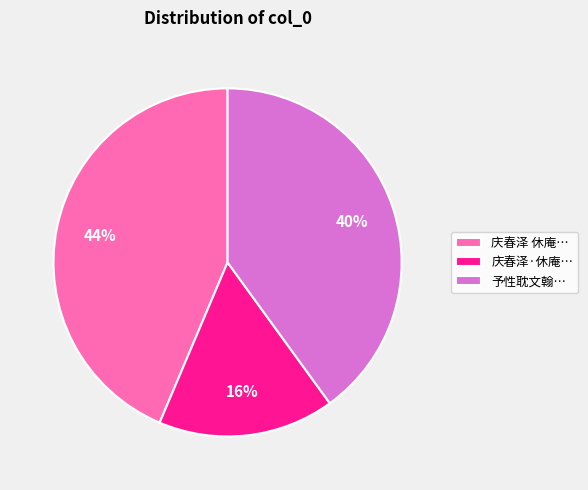

How many segments does this pie chart have?

3